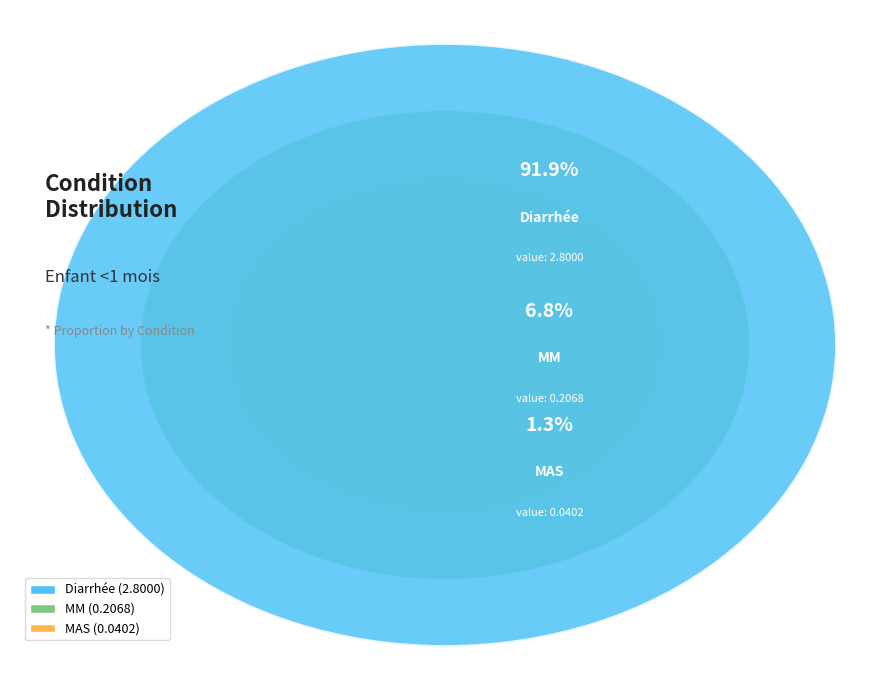

What is the total percentage of MM and MAS?

8.1%